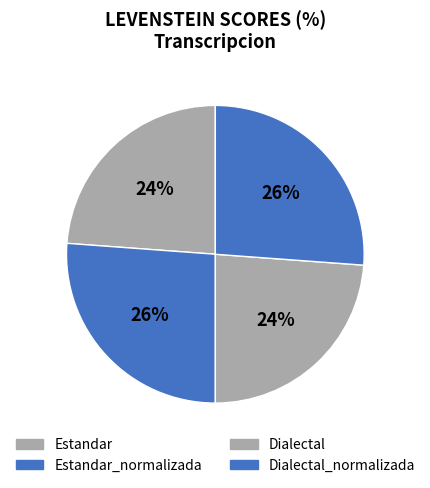

What is the ratio of the value at Dialectal to the value at Estandar?

1.0